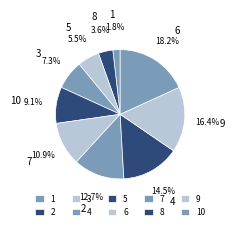

Do 10 and 1 together represent more than half of the pie?

No